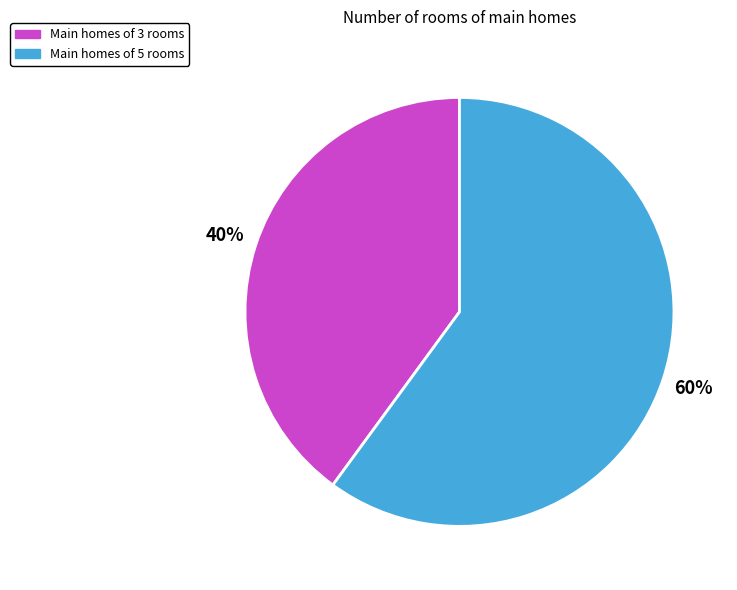

Is there any slice that represents more than half of the pie?

Yes